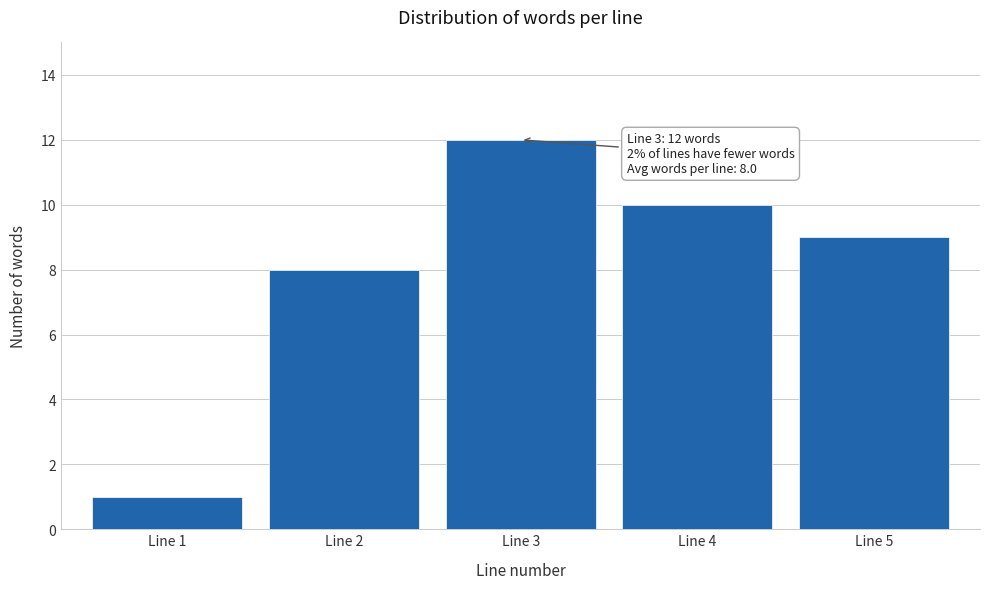

Reading left to right, what are all the values shown in this chart?

1	8	12	10	9